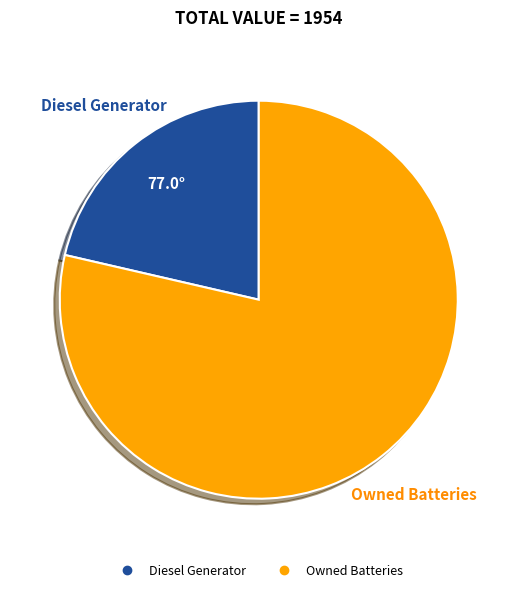

How many segments does this pie chart have?

2